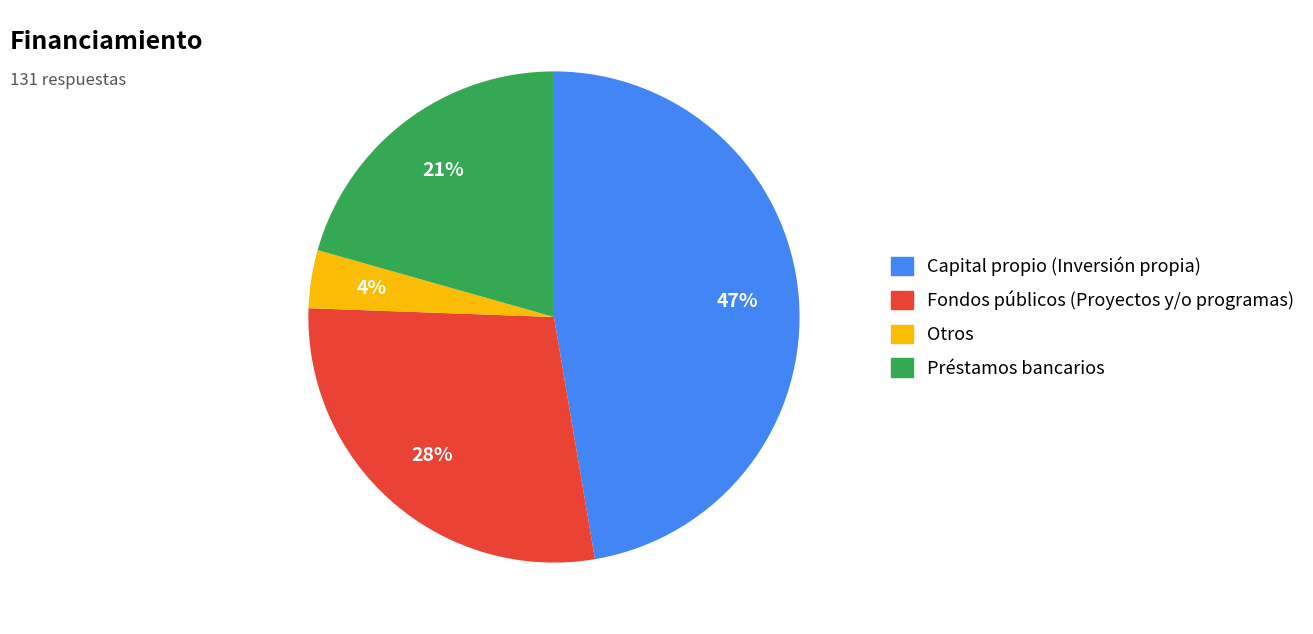

To the nearest percent, what is the average slice percentage?

25%